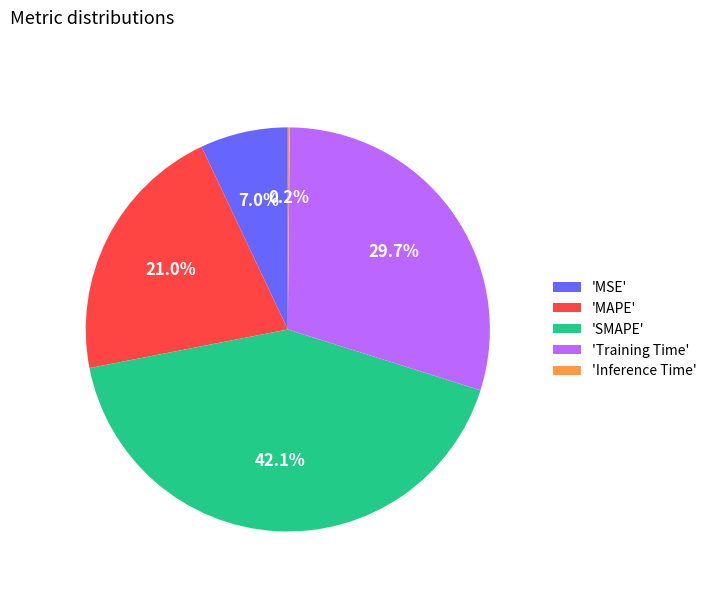

Combined, do 'MSE' and 'MAPE' account for over 50%?

No